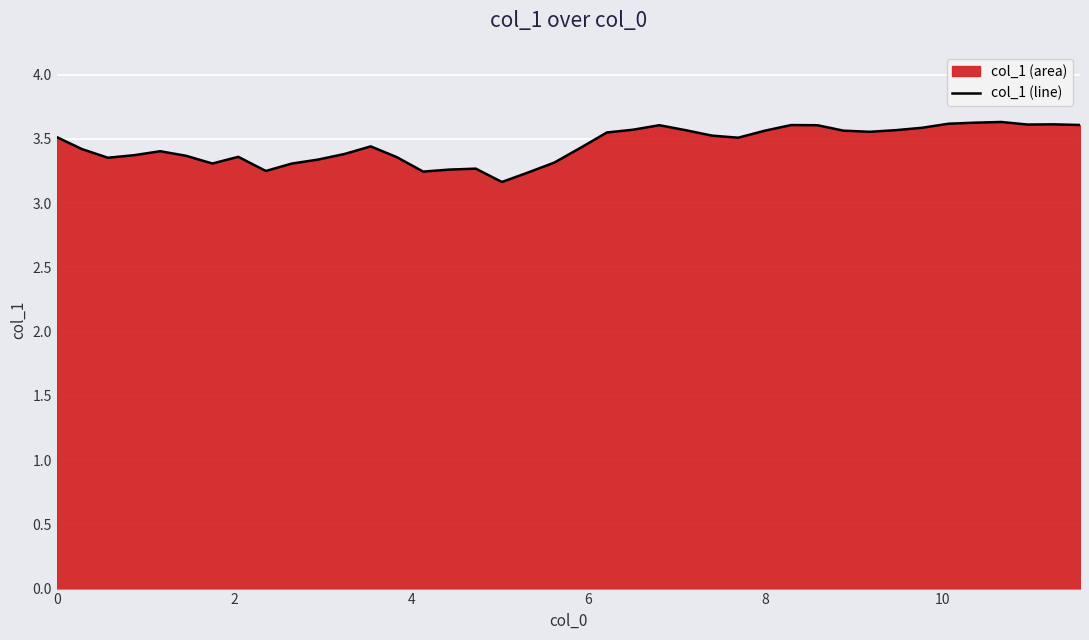

What is the difference between the maximum and minimum values?

0.5